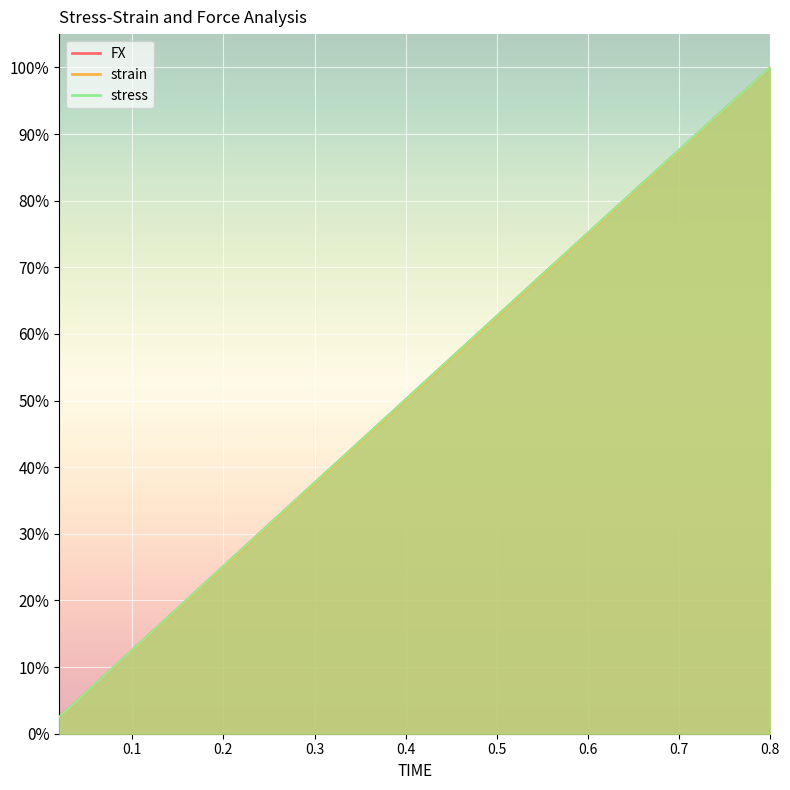

True or false: stress has more than 2 interior local peaks.

False